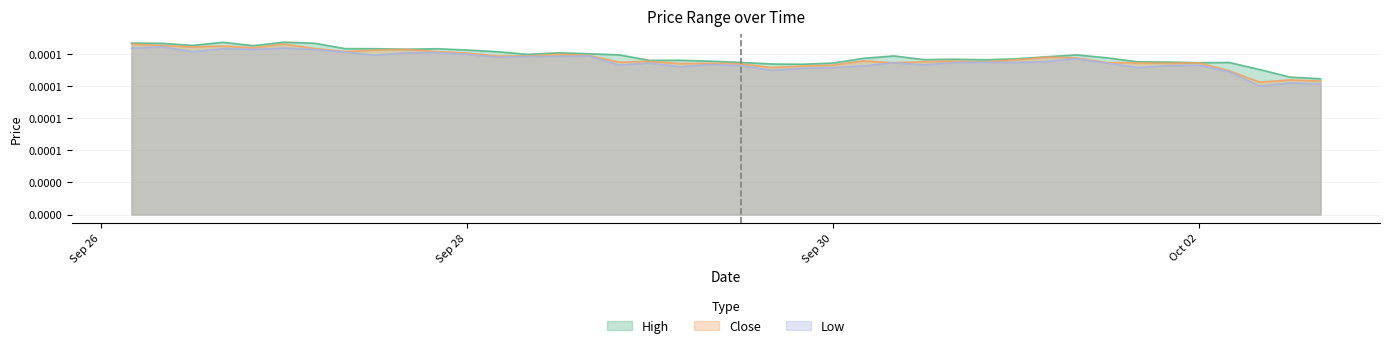

At which category does Low reach its first local peak?

2020-09-26 08:00:00